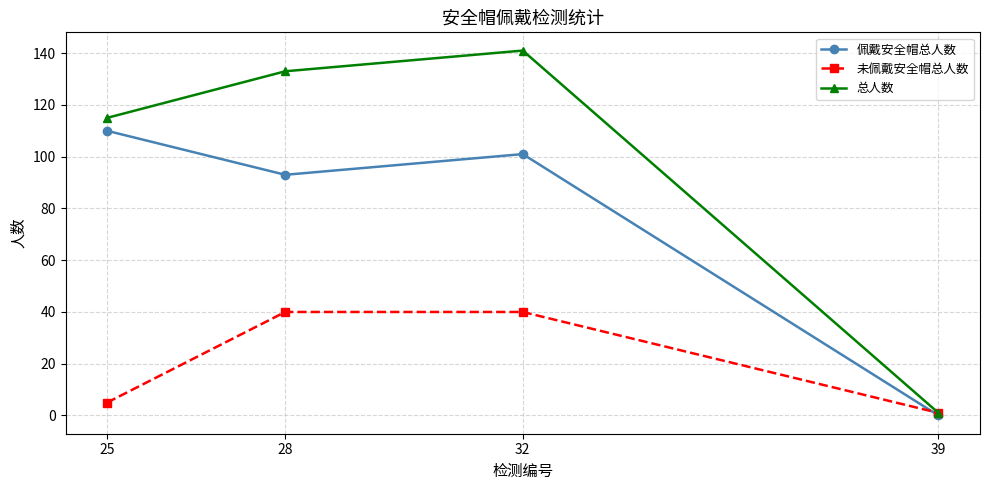

How many values in the 未佩戴安全帽总人数 series are below 40?

2